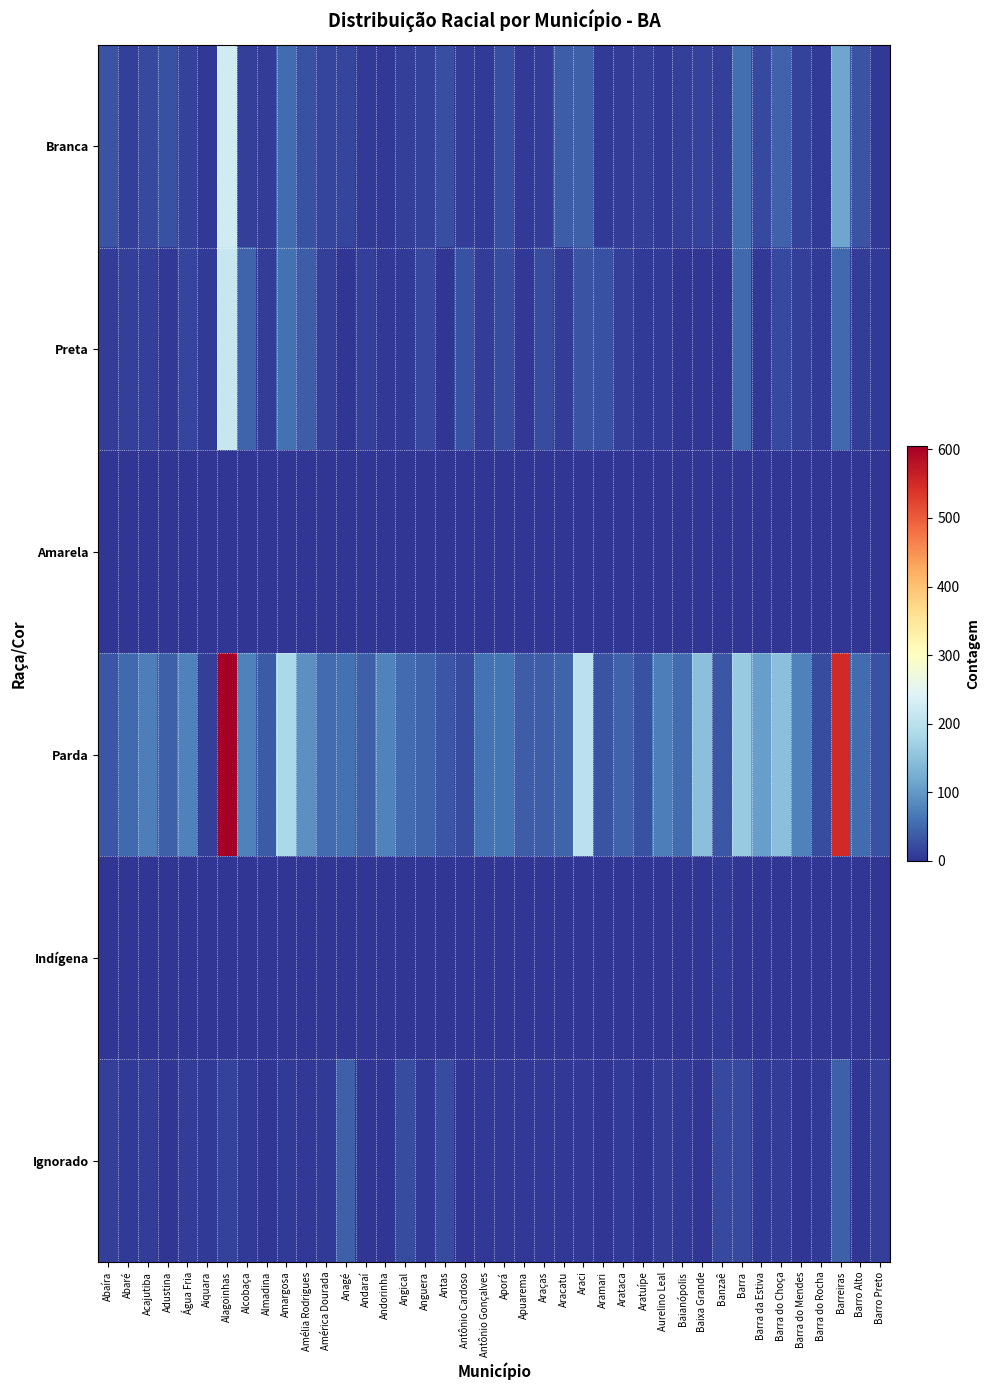

Rank the series by their maximum value, from highest to lowest.

Parda, Branca, Preta, Ignorado, Indígena, Amarela